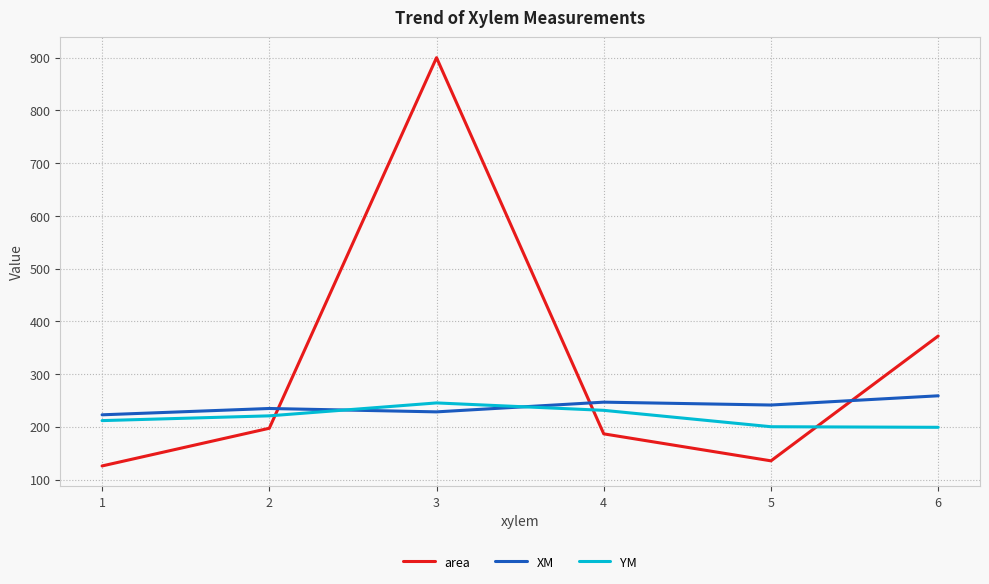

Does the chart have visible grid lines?

Yes